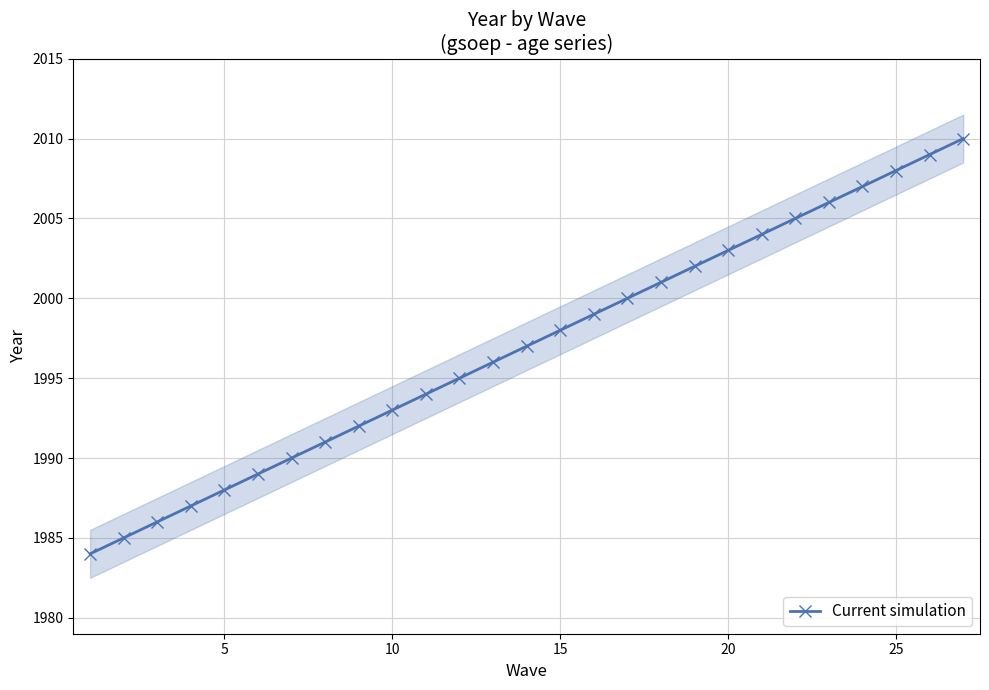

True or false: Current simulation has a value of 2008 at 25.

True